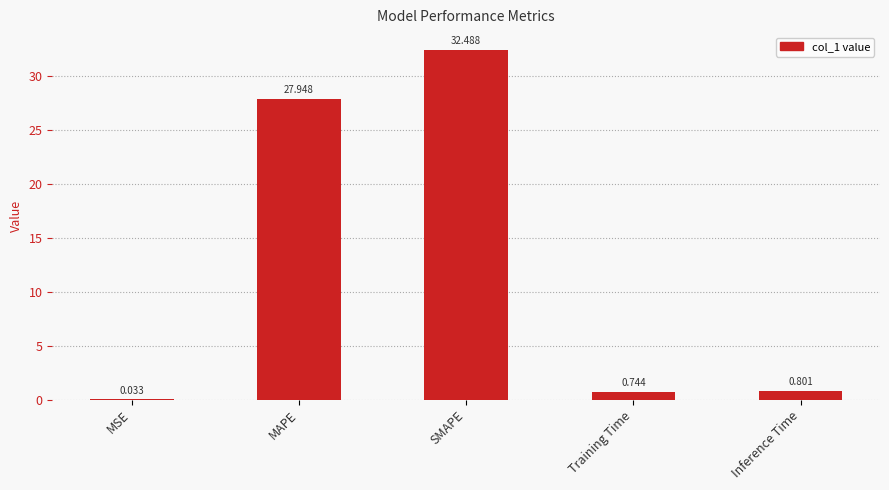

What is the difference between the values at MSE and SMAPE?

32.5